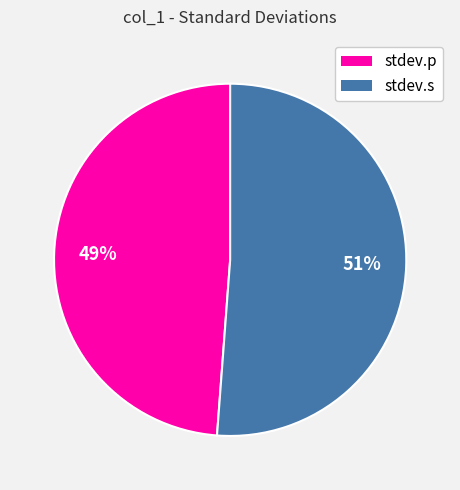

Which category has the smallest portion of the pie?

stdev.p